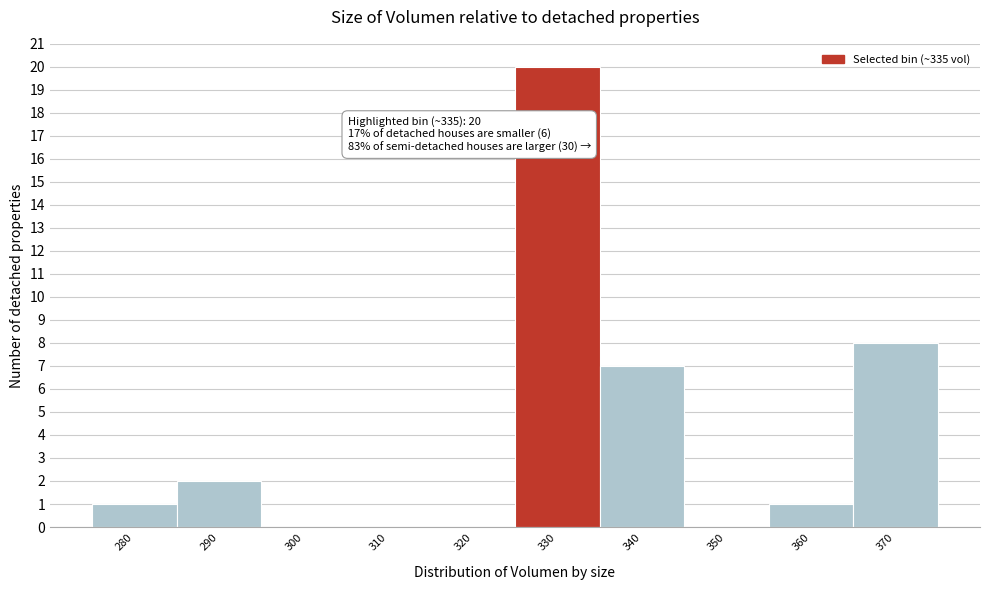

Reading left to right, extract all data points from this chart.

280=1	290=2	300=0	310=0	320=0	330=20	340=7	350=0	360=1	370=8